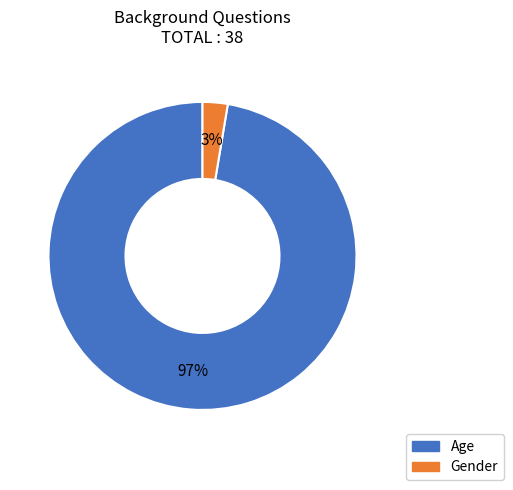

To the nearest percent, what portion does Gender represent?

3%